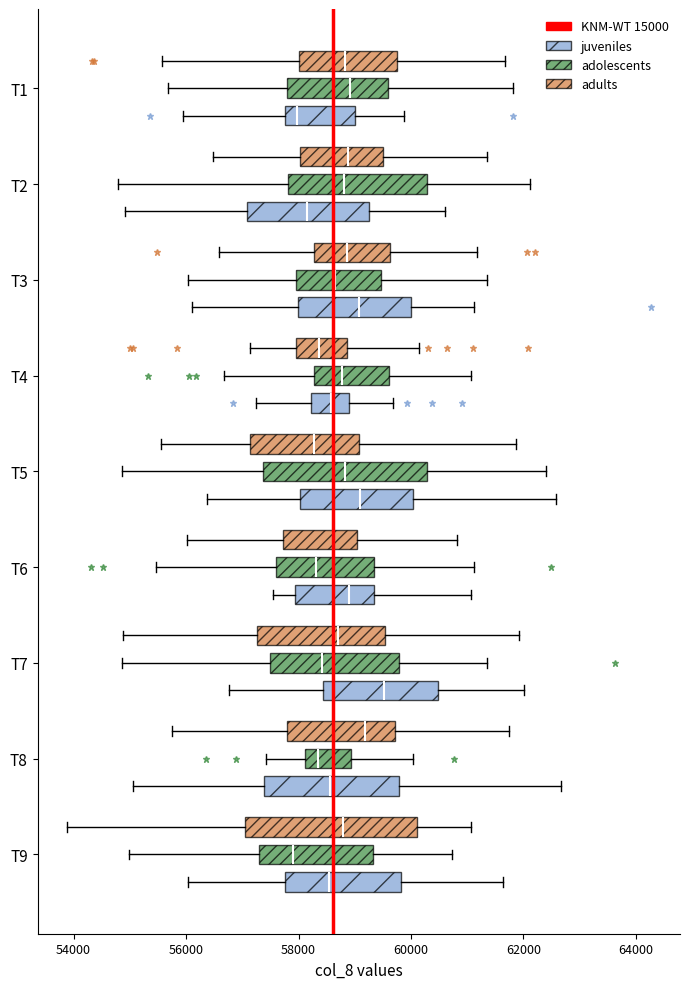

Where does the median line of the box for T5 (adults) sit on the x-axis? The values are not printed on the chart, so give them approximately, as read against the axis.

58200